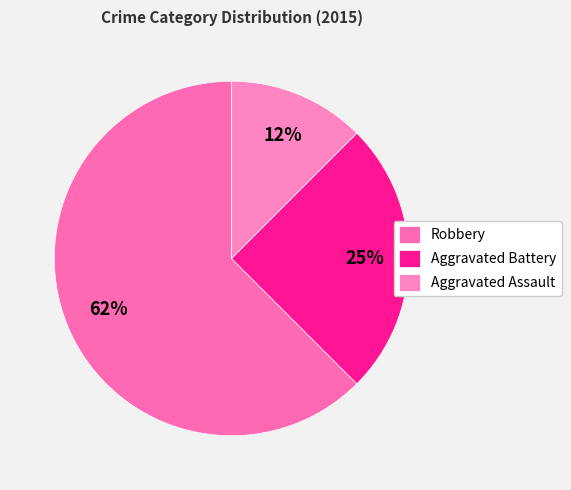

Combined, do Robbery and Aggravated Assault account for over 50%?

Yes